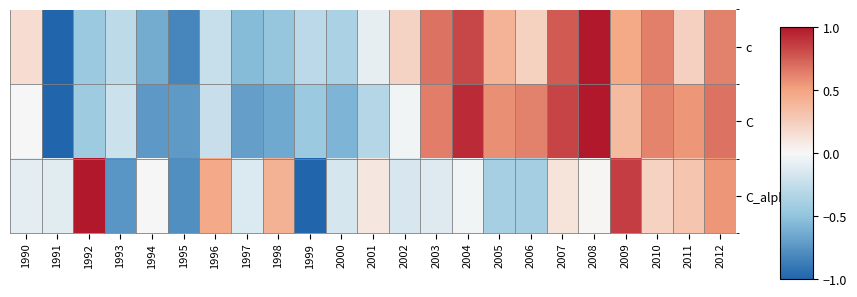

Which label corresponds to the largest value in the chart?

2008